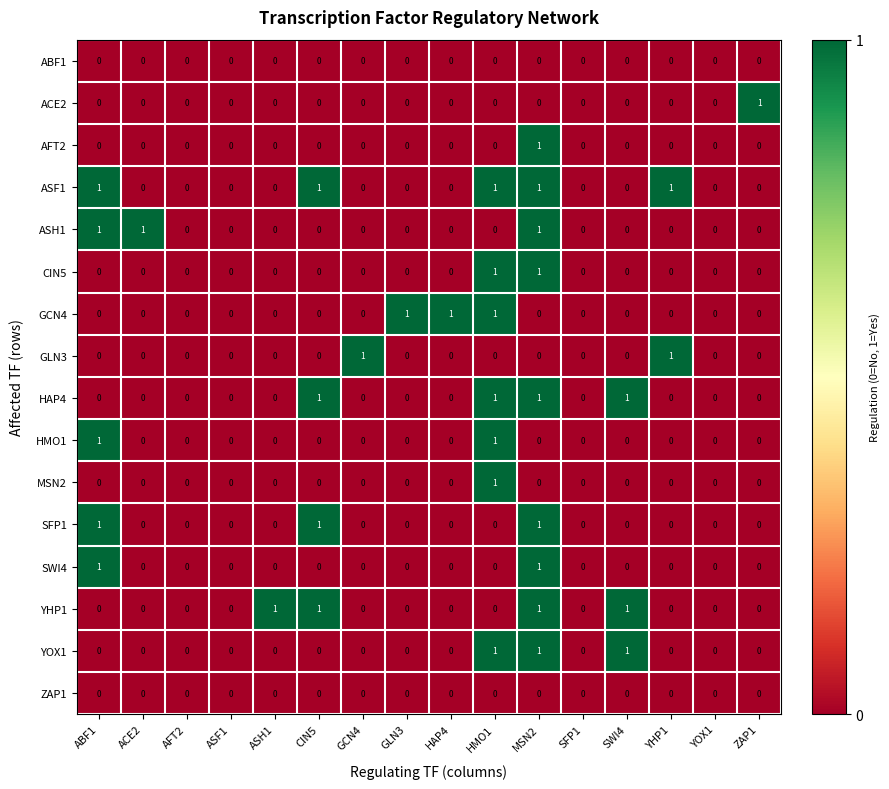

At which category is the sum across all series the highest?

MSN2